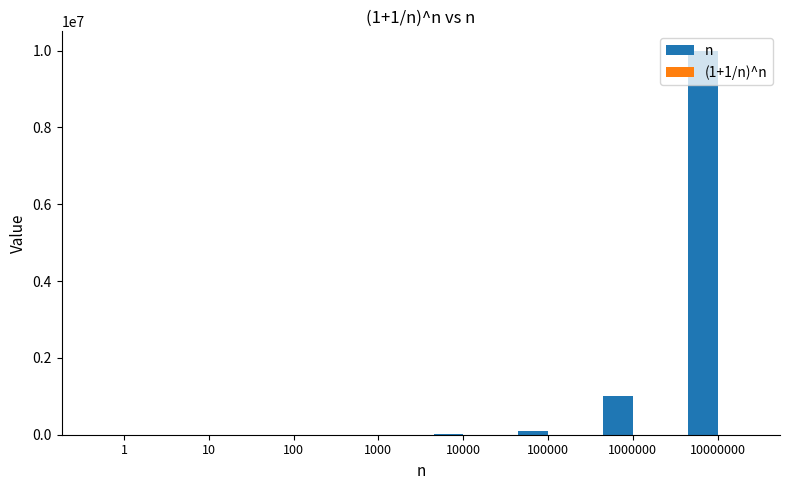

Which category has the highest value in the n series?

10000000